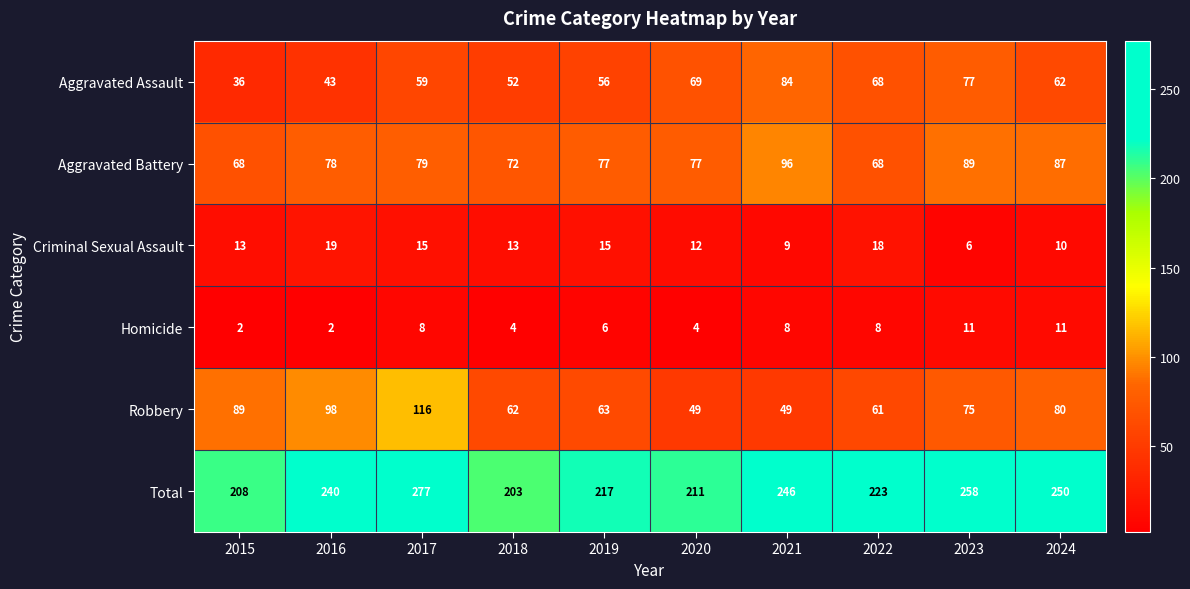

List the series in order of their peak value, lowest first.

Homicide, Criminal Sexual Assault, Aggravated Assault, Aggravated Battery, Robbery, Total